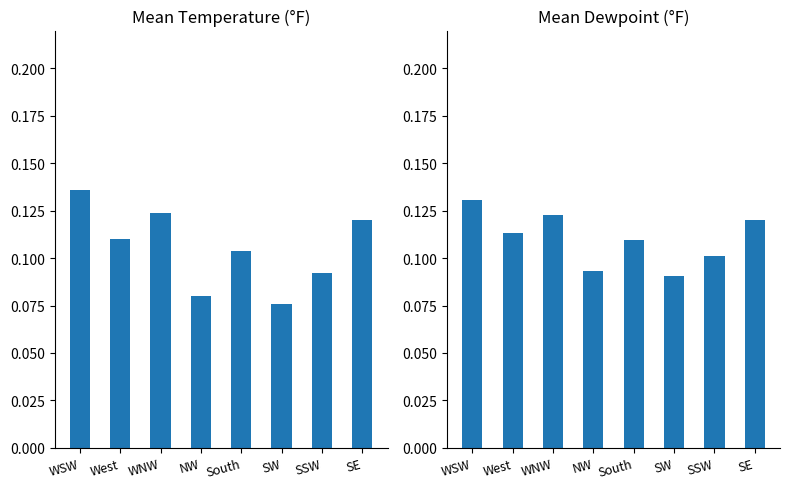

At which category is the sum across all series the highest?

WSW